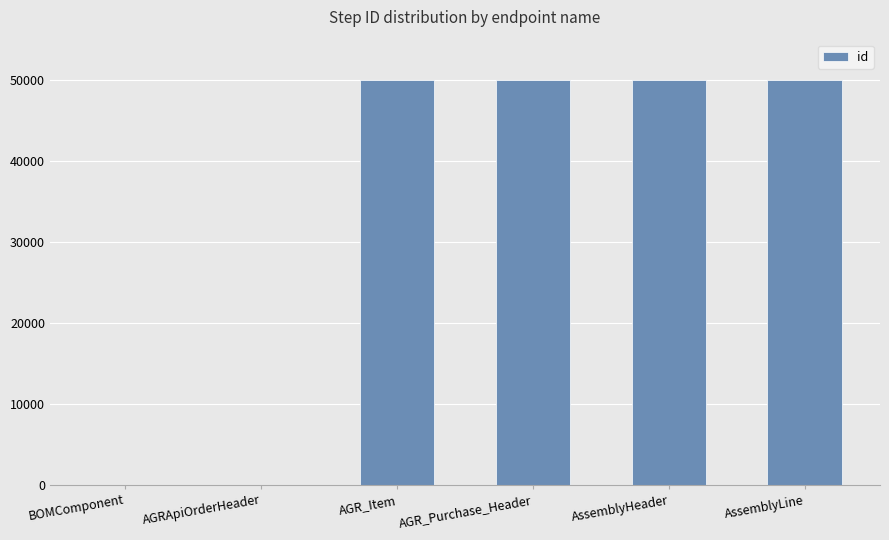

Count the number of data series in this chart.

1